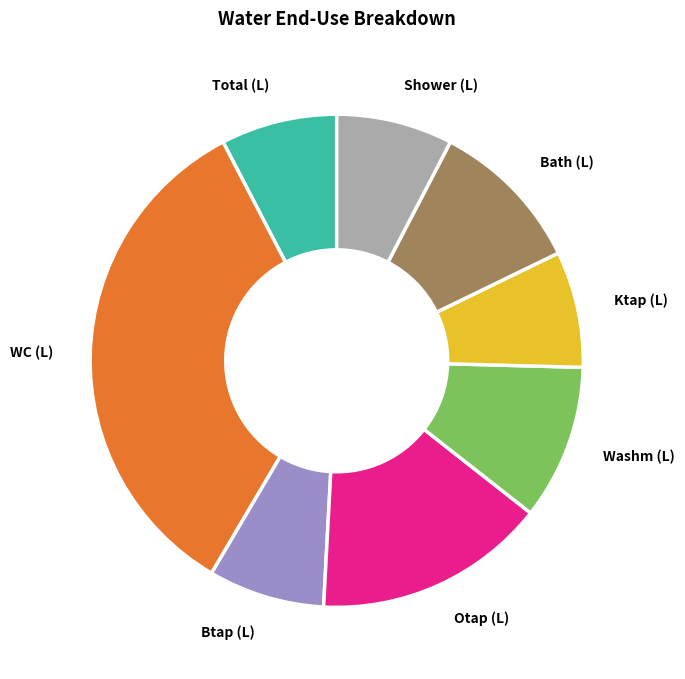

True or false: Ktap (L) accounts for 1% of the total.

False